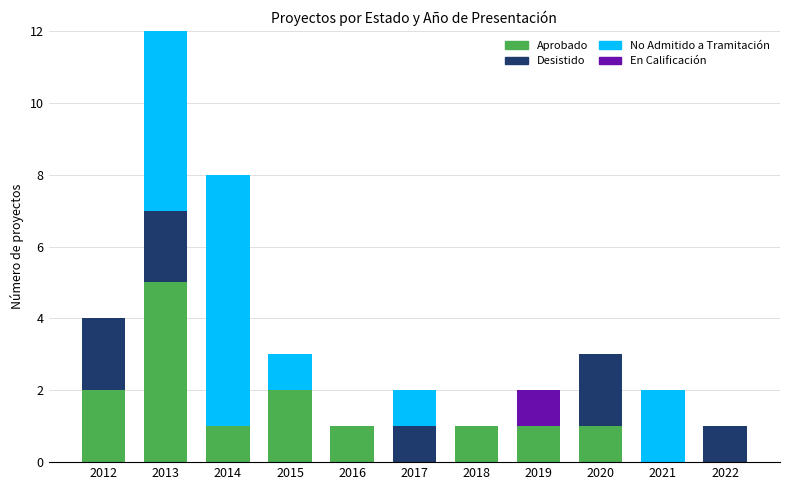

At which category is the sum across all series the highest?

2013